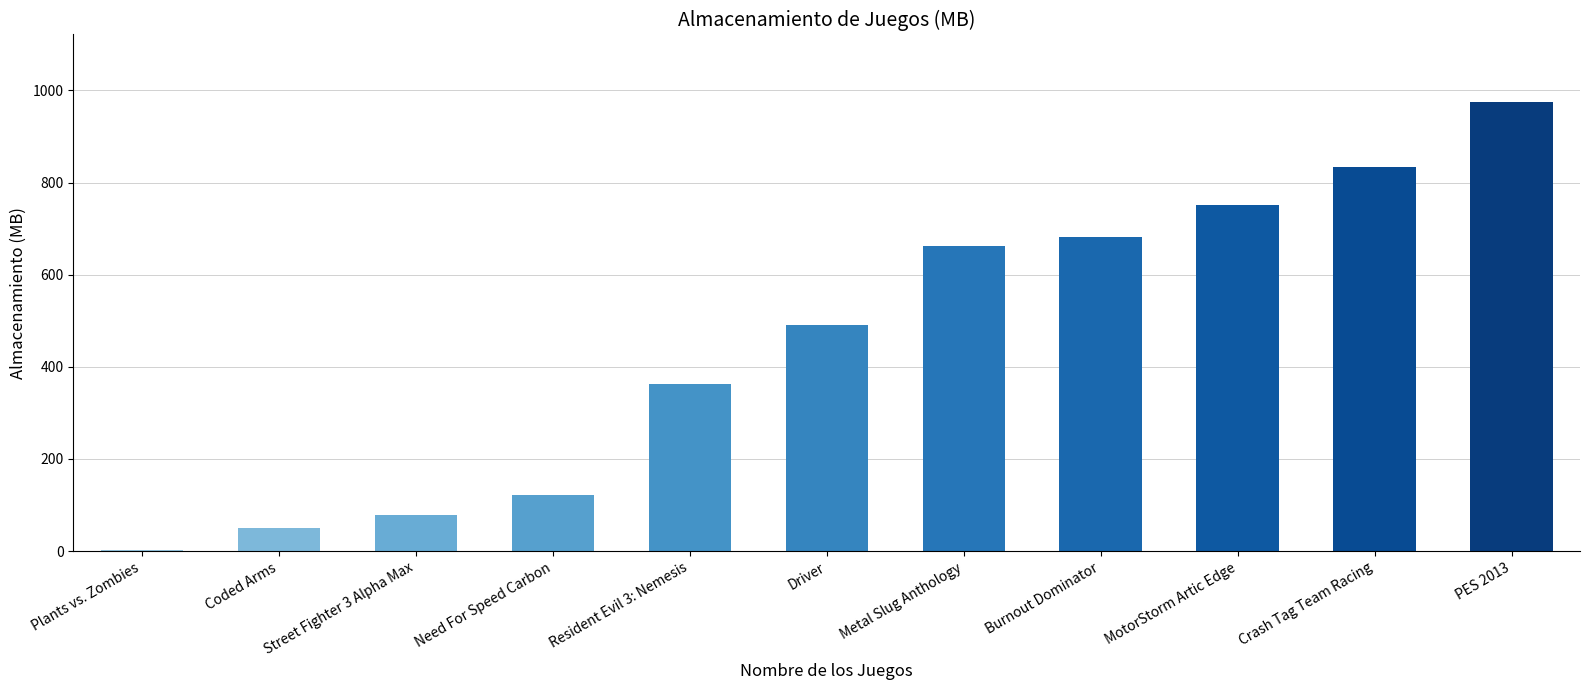

Approximately how many times larger is the value at Crash Tag Team Racing compared to Street Fighter 3 Alpha Max?

10.7